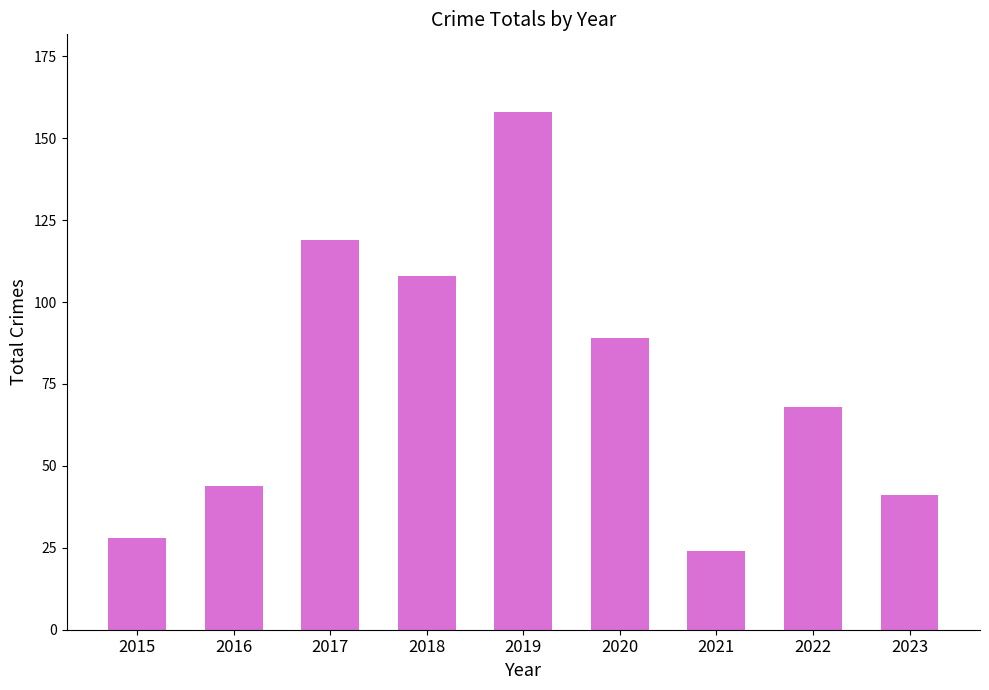

Reading left to right, what are all the values shown in this chart?

28	44	119	108	158	89	24	68	41